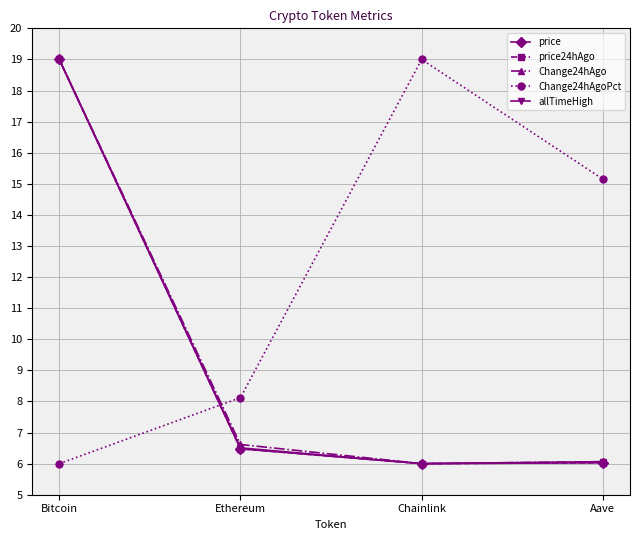

What is the total value across all series at Aave?

39.3